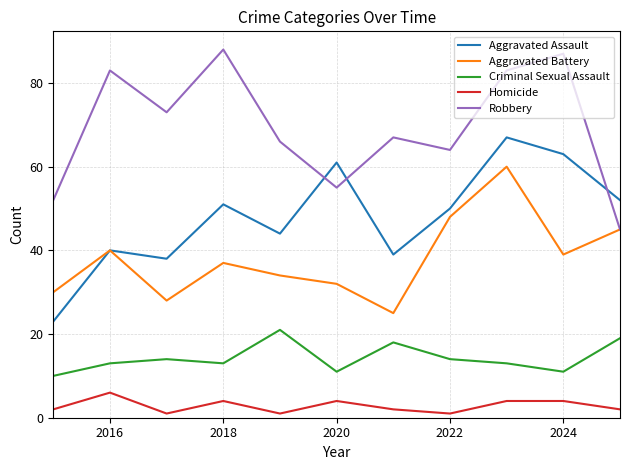

Rank the series by their average value, from lowest to highest.

Homicide, Criminal Sexual Assault, Aggravated Battery, Aggravated Assault, Robbery